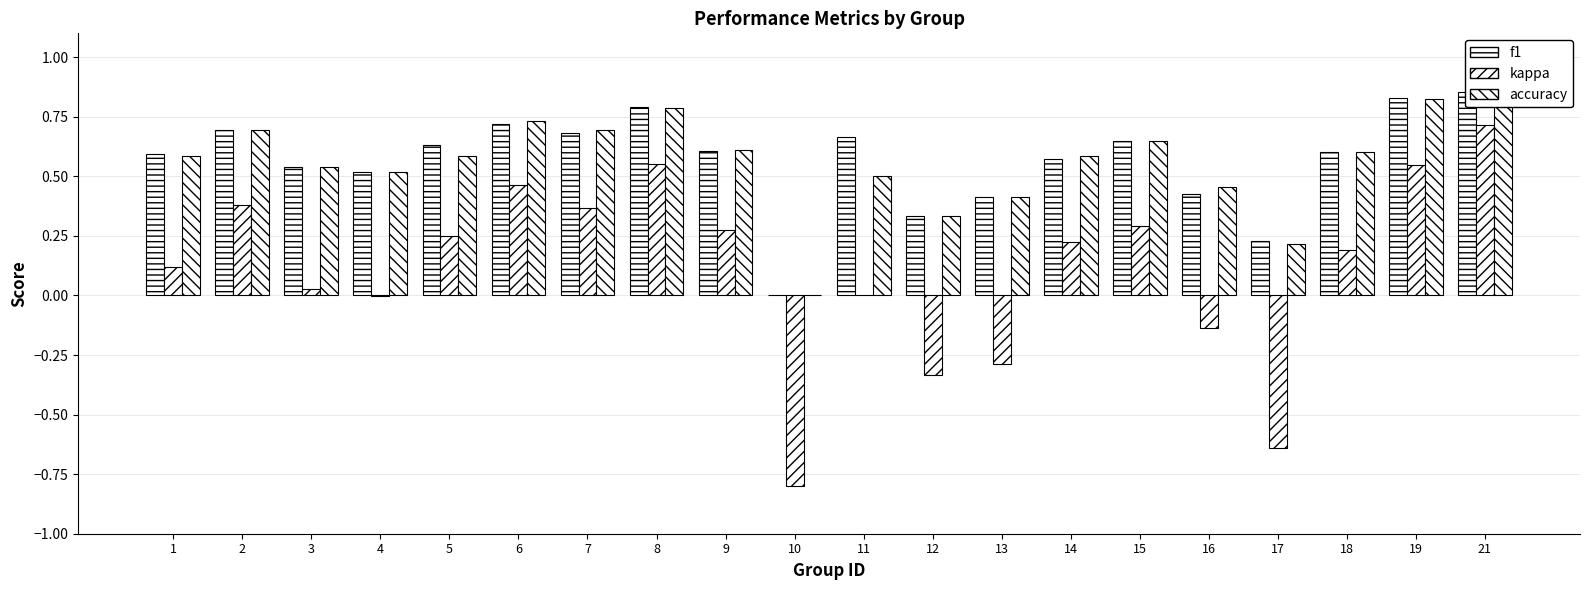

What is the value of the f1 bar at the 12th from the left?

0.3